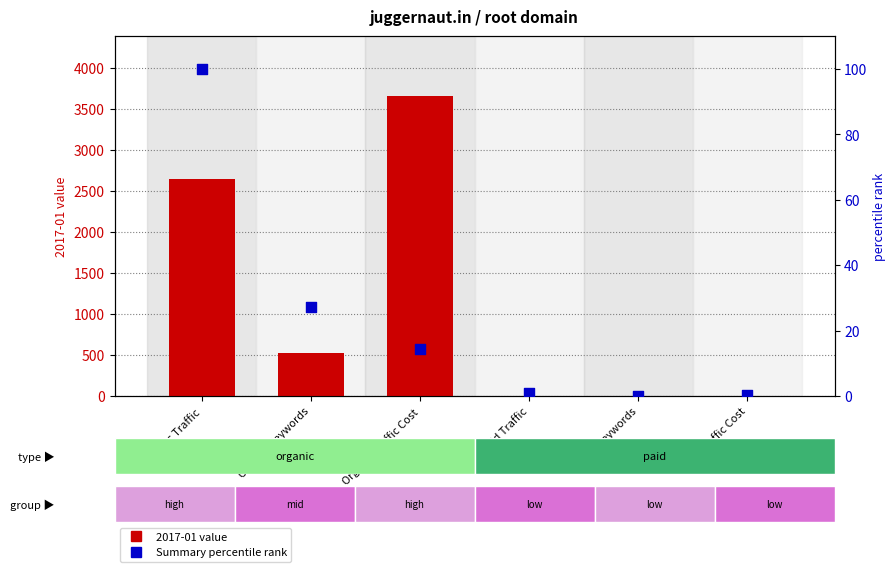

At how many categories does at least one series exceed 2347?

2